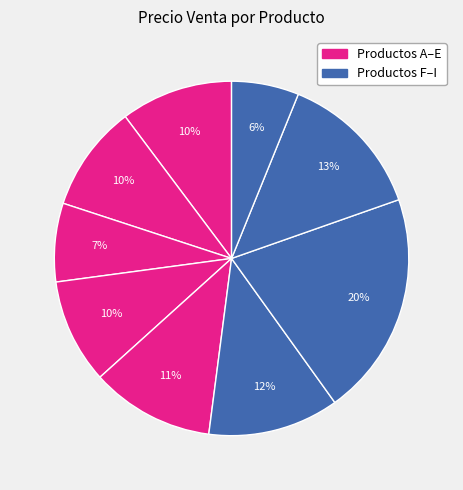

How many segments does this pie chart have?

9